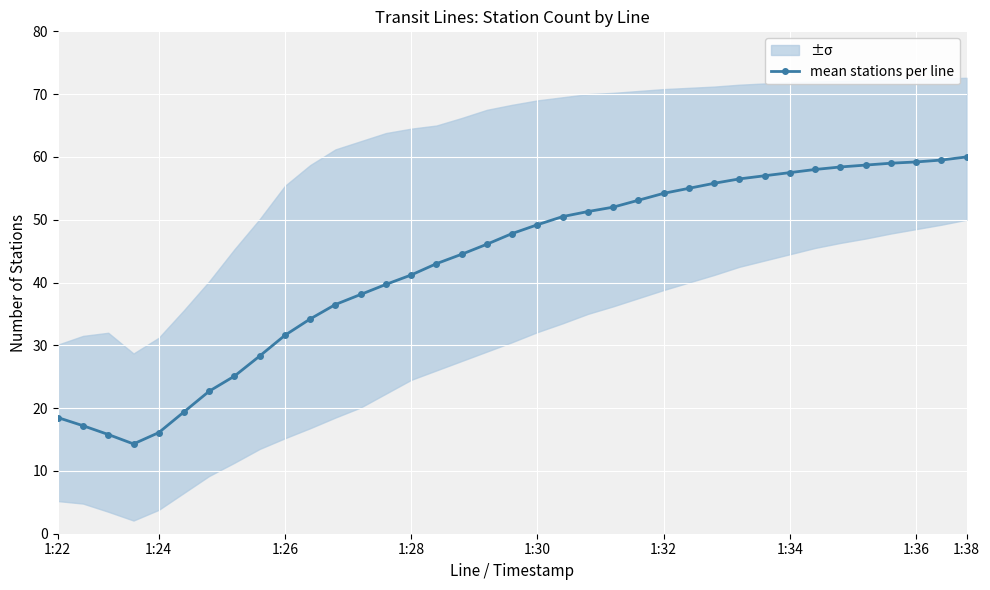

How many data points are less than 47?

18